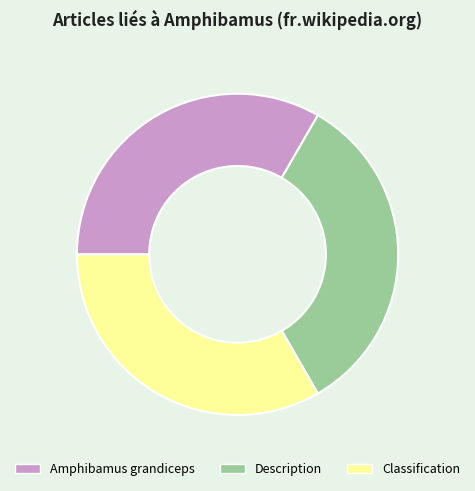

Is there any slice that represents more than half of the pie?

No